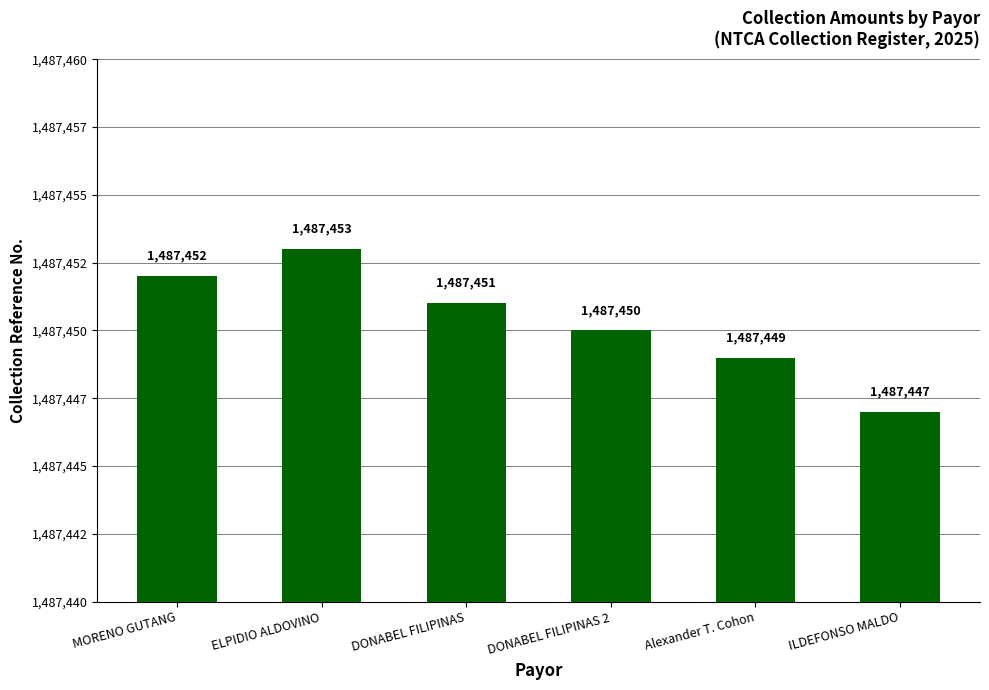

Read the value at DONABEL FILIPINAS 2.

1487450